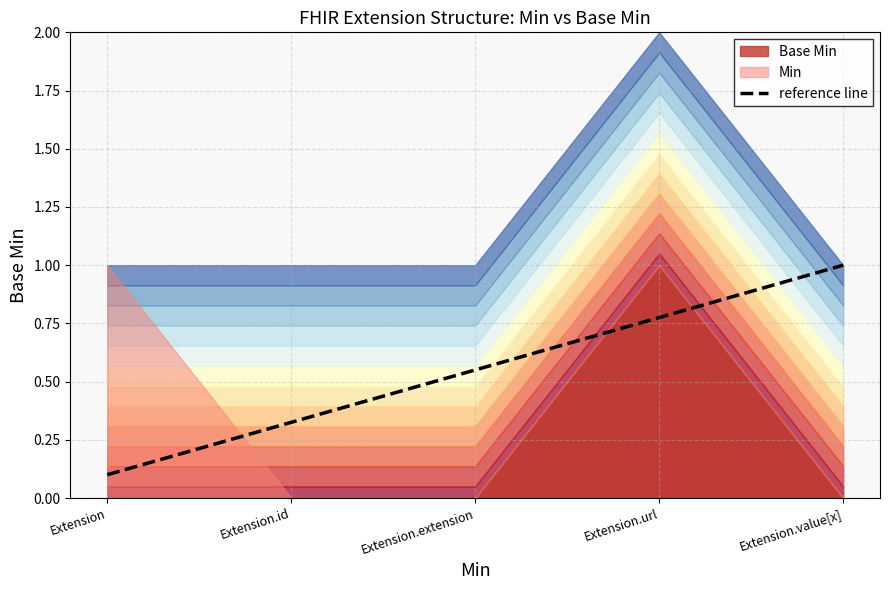

Is it true that reference line equals 0.0 at Extension?

False